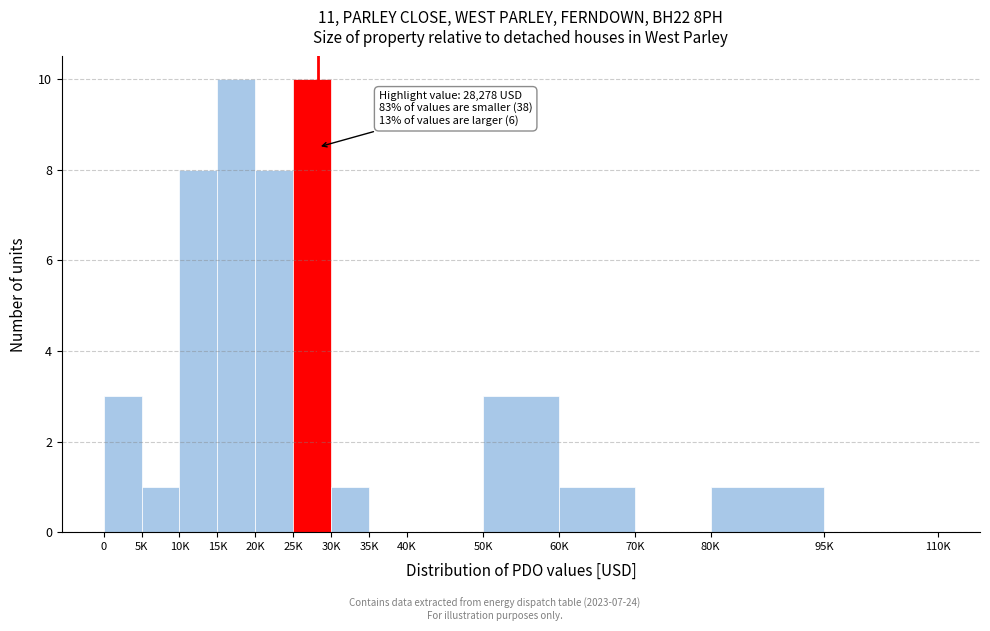

Reading left to right, transcribe all the data shown in this chart.

0=3	5K=1	10K=8	15K=10	20K=8	25K=10	30K=1	35K=0	40K=0	50K=3	60K=1	70K=0	80K=1	95K=0